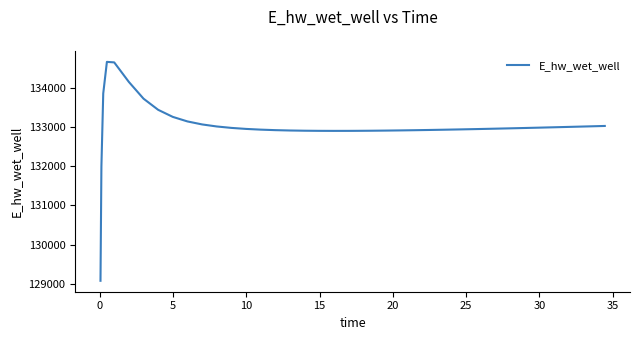

What is the maximum value shown in the chart?

134655.5